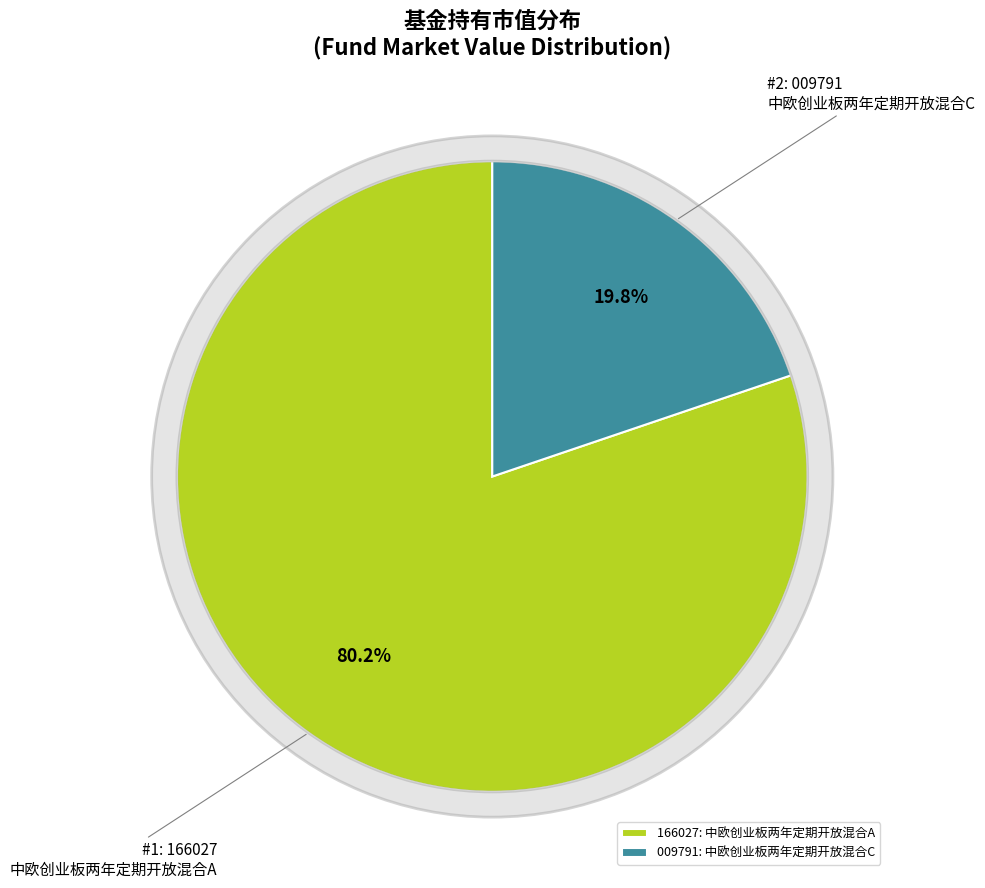

To the nearest percent, what is the difference between the 中欧创业板两年定期开放混合A and 中欧创业板两年定期开放混合C slice percentages?

60%